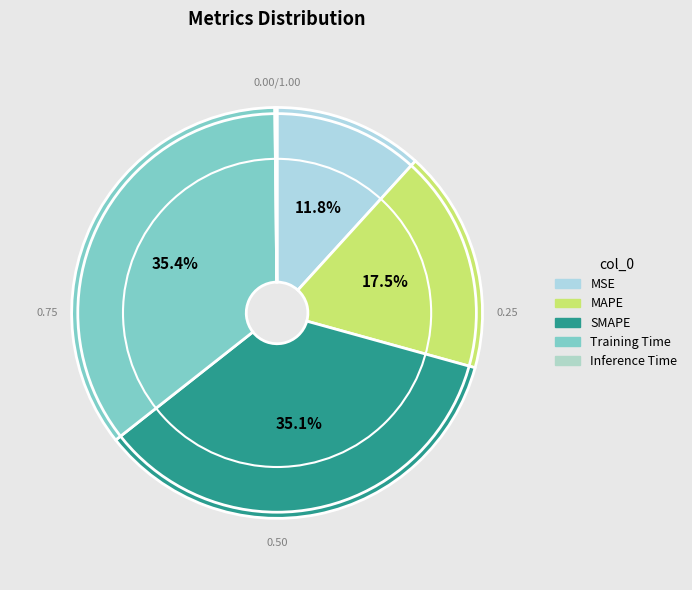

How many segments does this pie chart have?

5